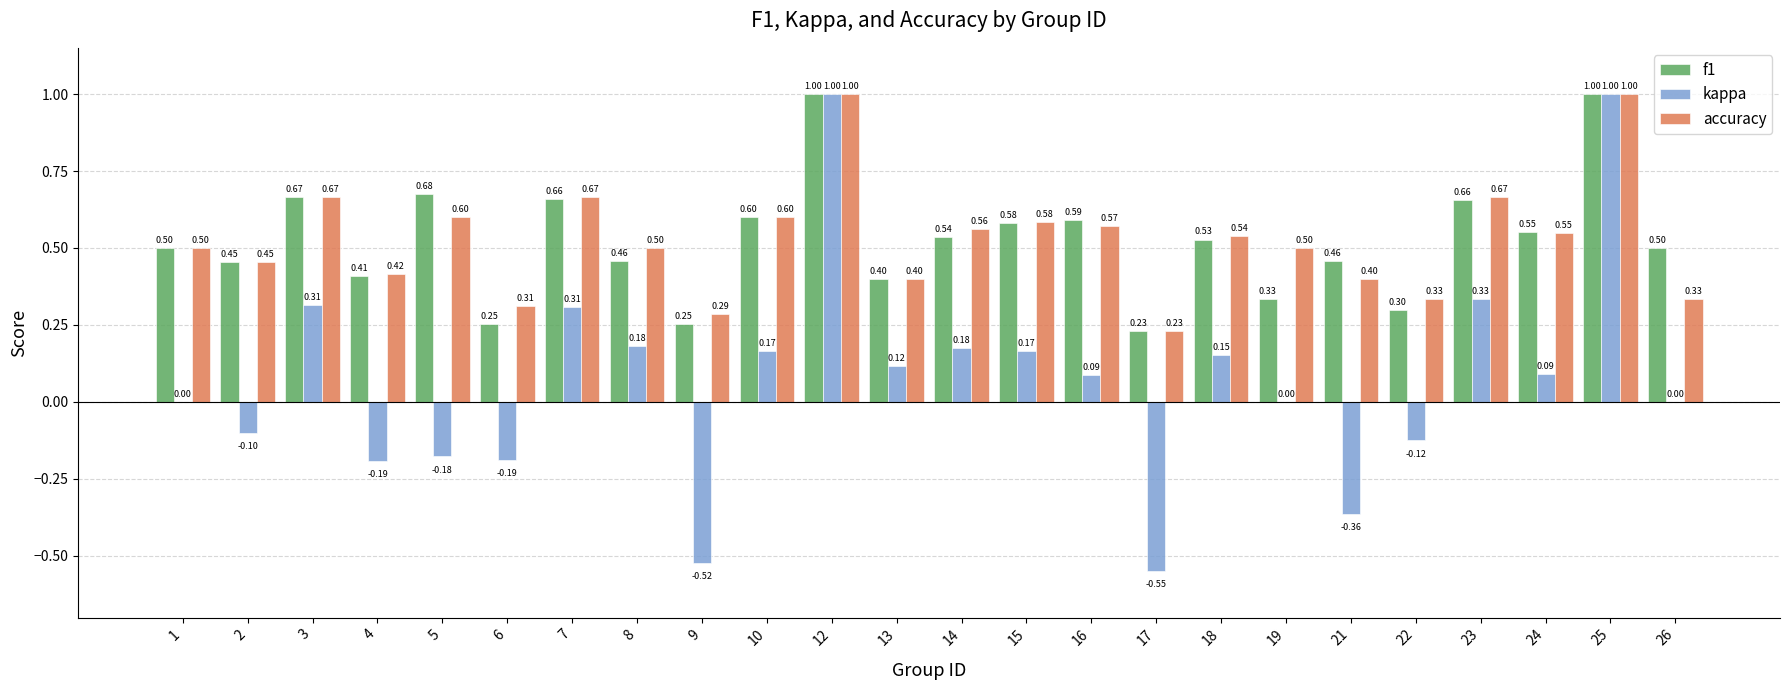

What is the total value across all series at 6?

0.4